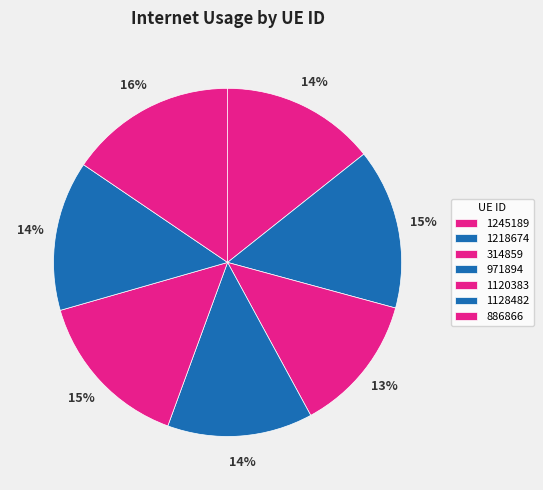

Between 1218674 and 1120383, which is larger?

1120383